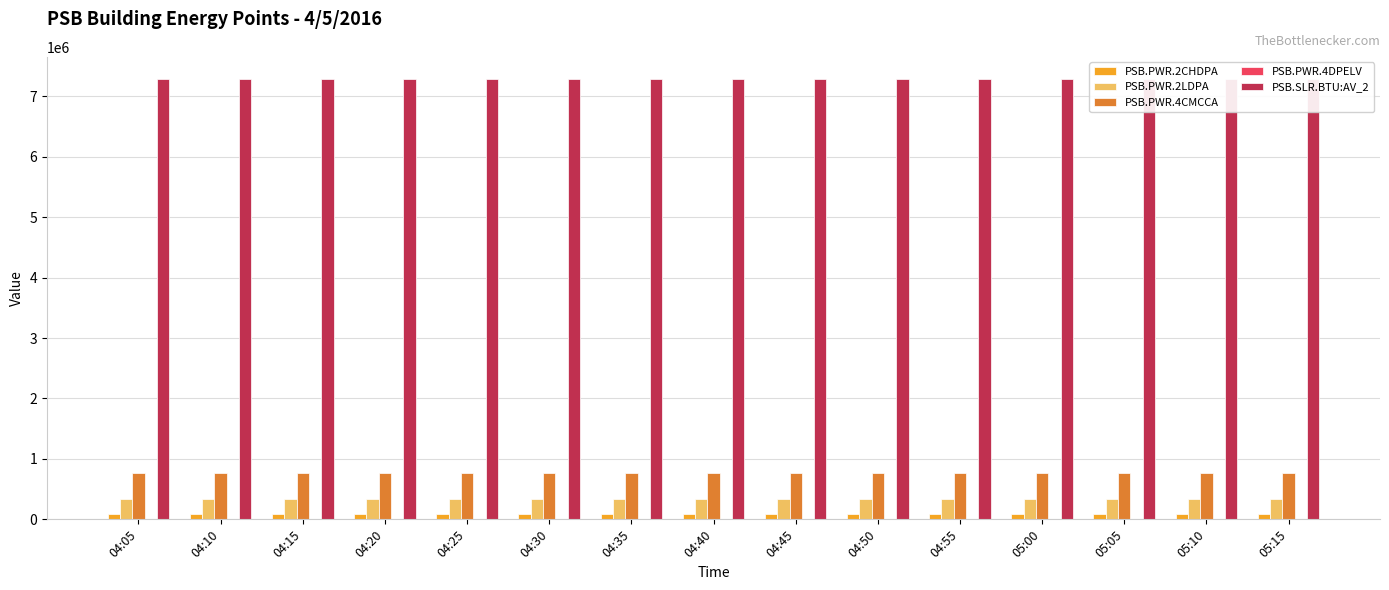

True or false: PSB.SLR.BTU:AV_2 has a value of 4255976 at 05:00.

False